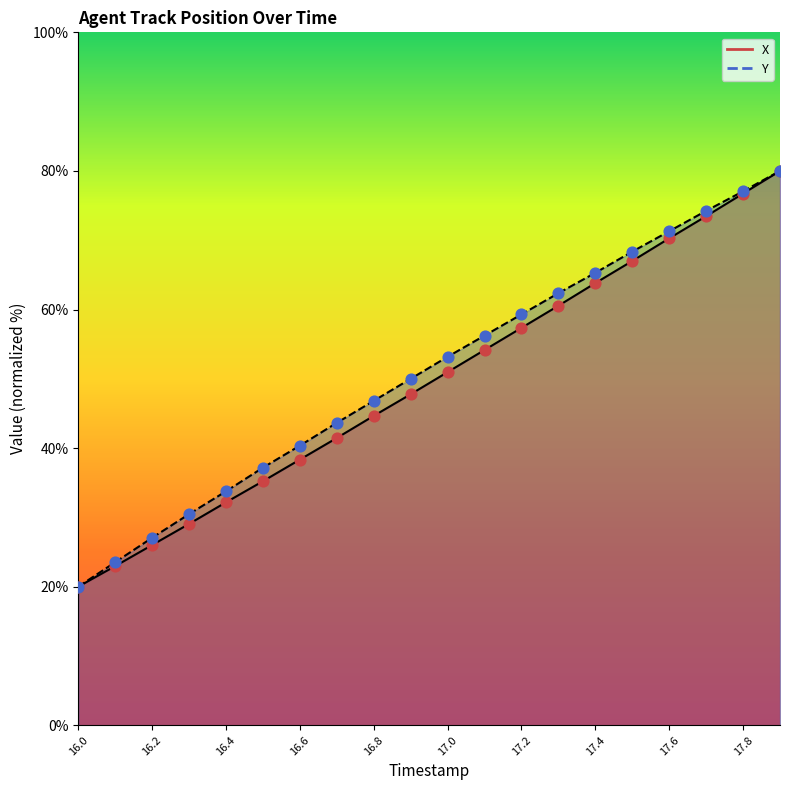

Which series has the largest total across all categories?

Y